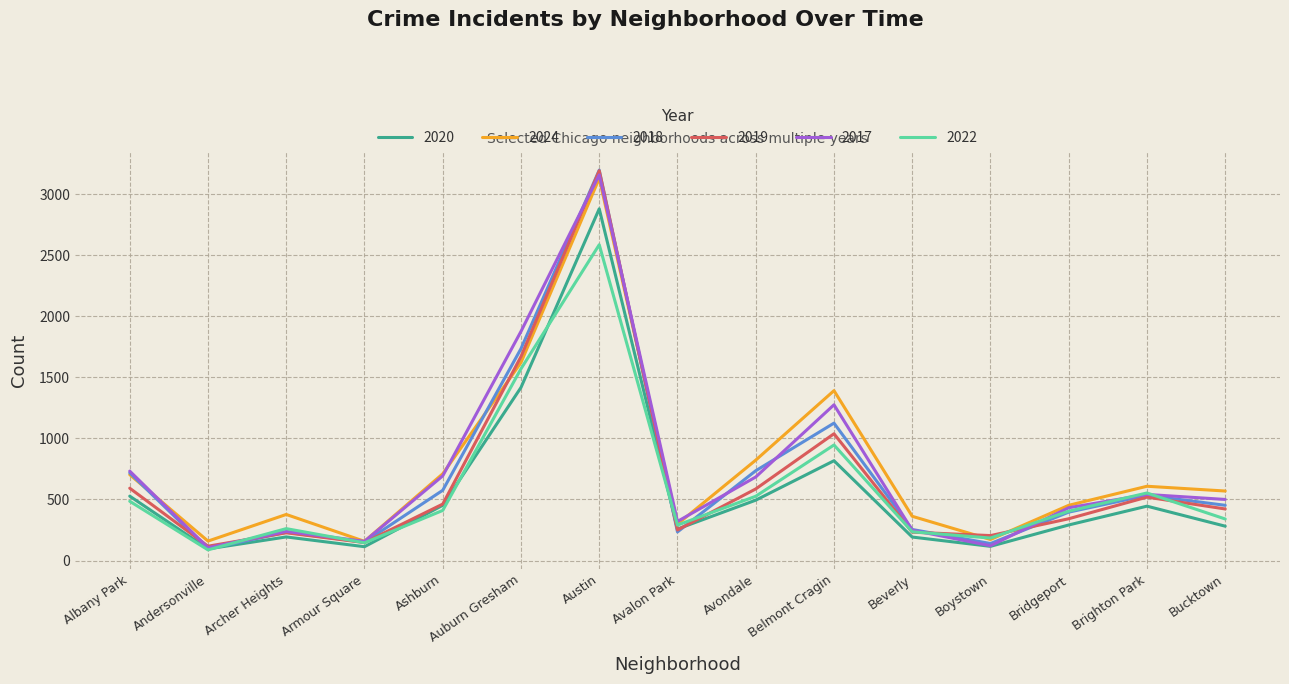

After their last crossing, which series has the higher values: 2020 or 2019?

2019